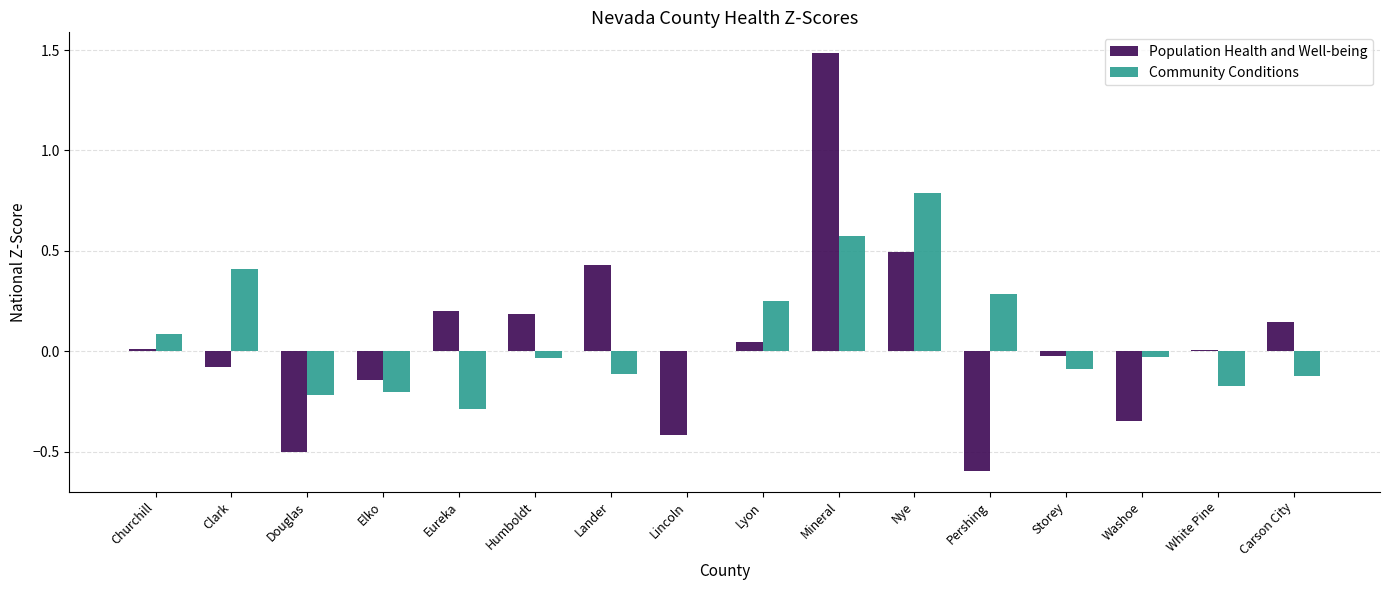

At which category is the sum across all series the highest?

Mineral